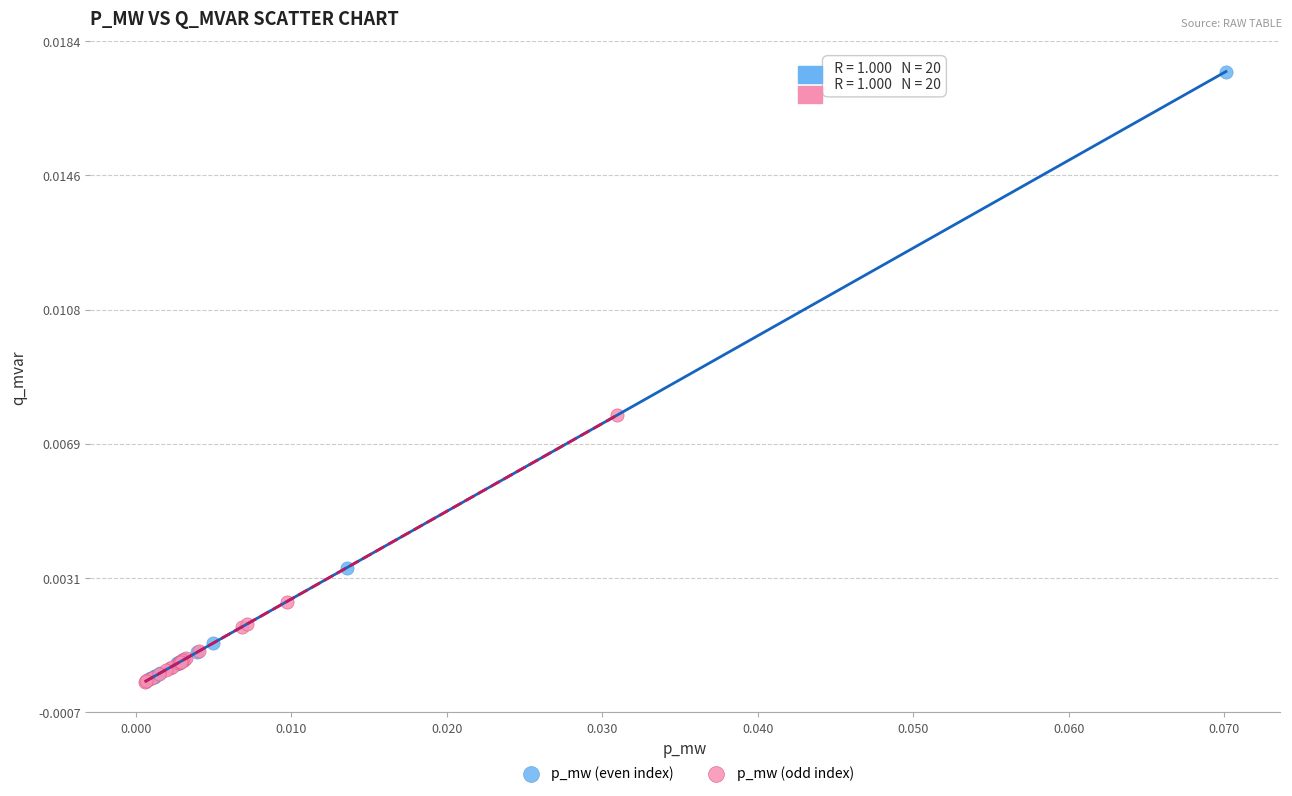

Which series has the widest spread of Y values?

p_mw (even index)